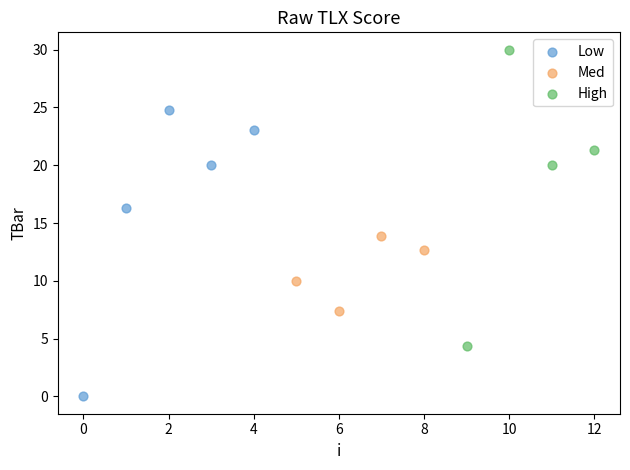

Which series has the largest Y range (max minus min)?

High